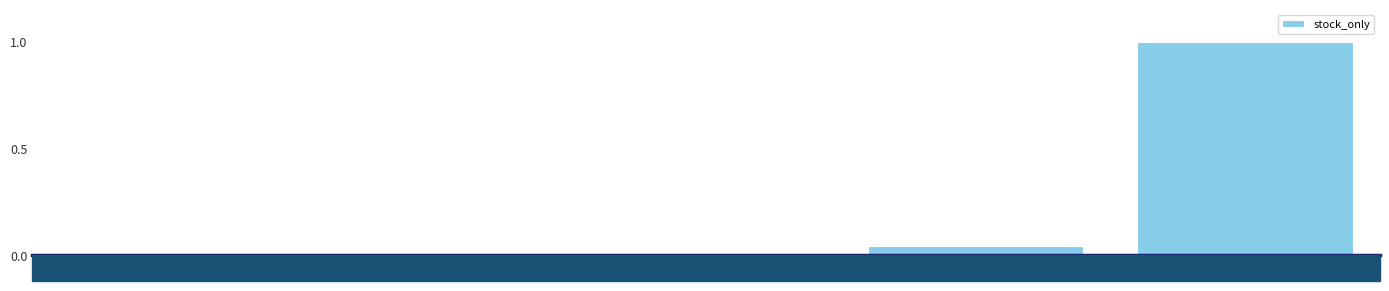

True or false: the data shows 0.0 at correlation_crypto.

True